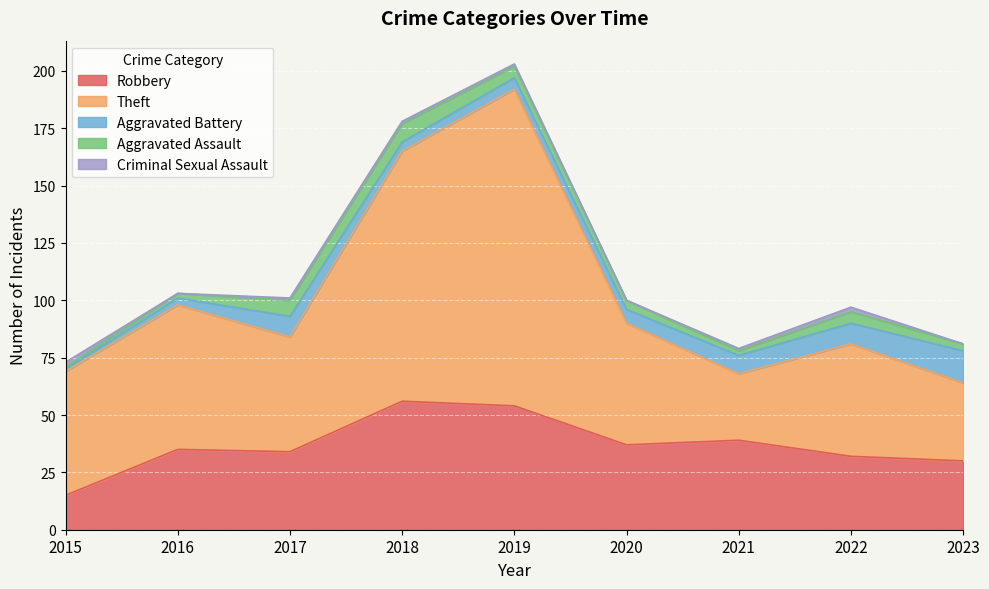

Reading left to right, what are all the values shown in this chart?

Robbery: 2015=15	2016=35	2017=34	2018=56	2019=54	2020=37	2021=39	2022=32	2023=30
Theft: 2015=54	2016=63	2017=50	2018=109	2019=138	2020=53	2021=29	2022=49	2023=34
Aggravated Battery: 2015=1	2016=3	2017=9	2018=4	2019=5	2020=6	2021=8	2022=9	2023=14
Aggravated Assault: 2015=1	2016=2	2017=7	2018=8	2019=5	2020=4	2021=2	2022=5	2023=3
Criminal Sexual Assault: 2015=2	2016=0	2017=1	2018=1	2019=1	2020=0	2021=1	2022=2	2023=0